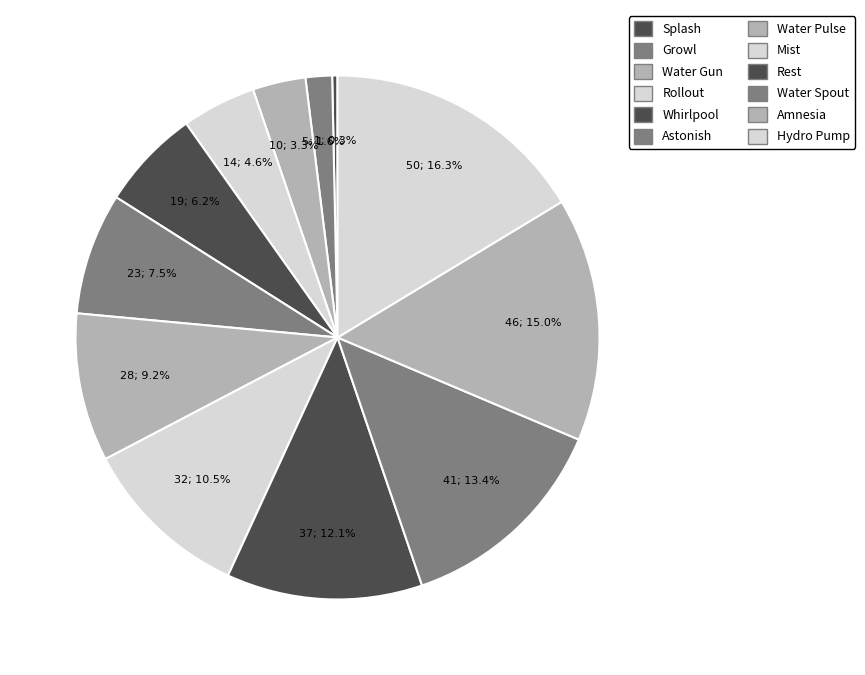

What percentage is the Mist slice, to the nearest percent?

10%